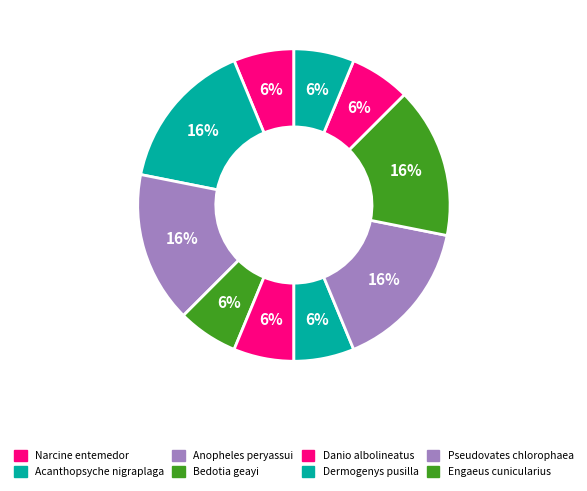

To the nearest percent, what is the difference between the largest and smallest slice percentages?

9%